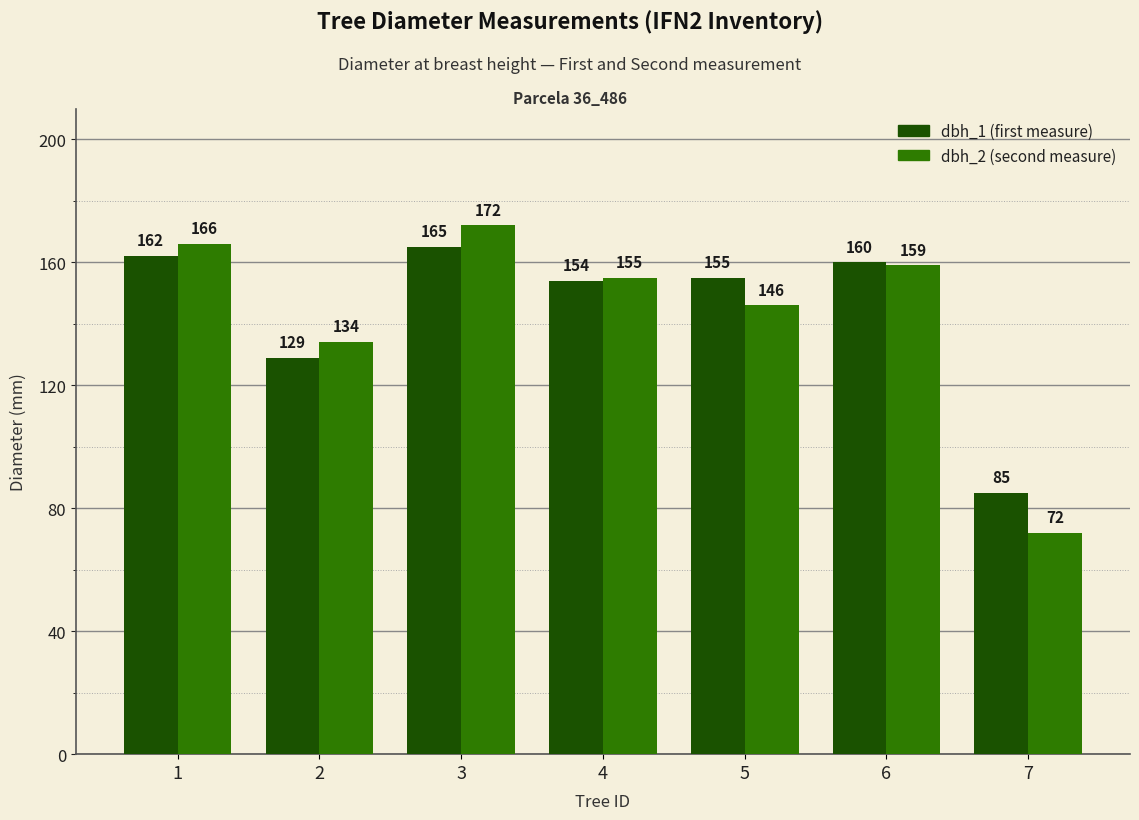

What is the difference between the highest and lowest values at 3?

7